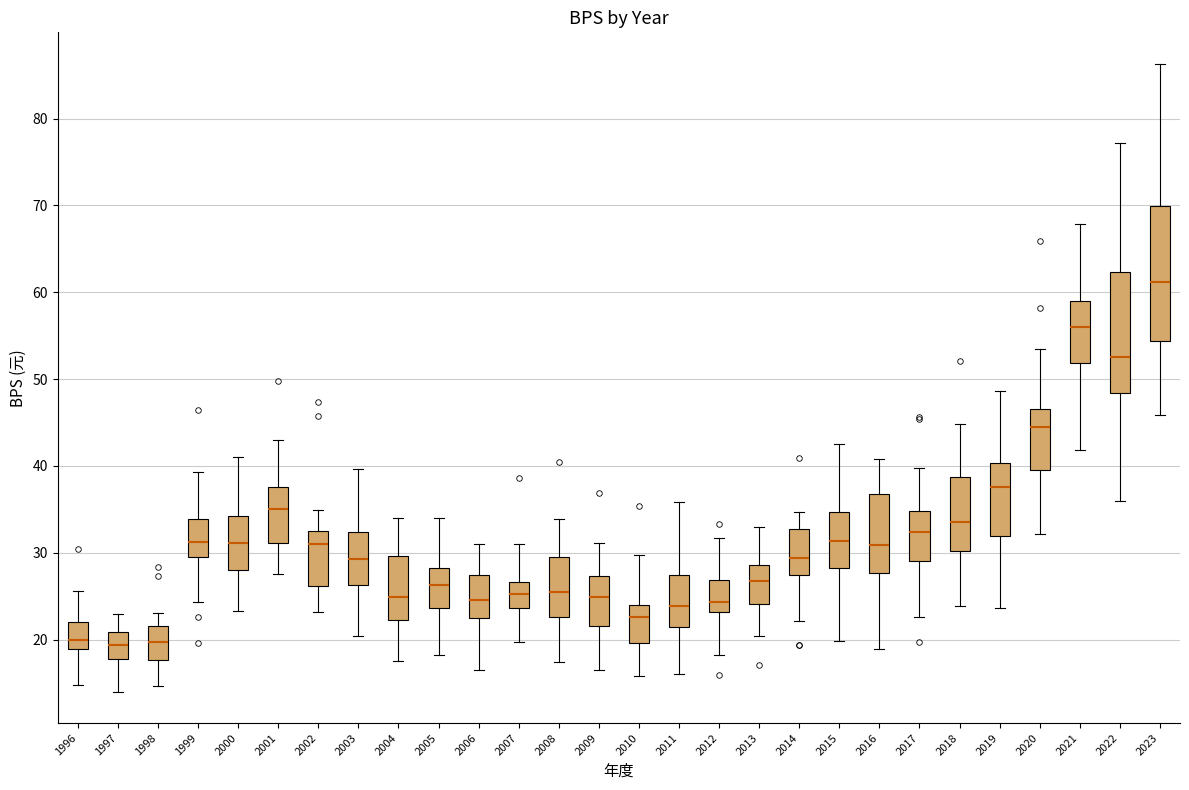

Reading left to right, read every box against the y-axis: the position of its median line, the range the box covers, and the ends of its whiskers. The values are not printed on the chart, so give them approximately, as read against the axis.

1996: median 20, box 19 to 22, whiskers 15 to 26
1997: median 19, box 18 to 21, whiskers 14 to 23
1998: median 20, box 18 to 22, whiskers 15 to 23
1999: median 31, box 29 to 34, whiskers 24 to 39
2000: median 31, box 28 to 34, whiskers 23 to 41
2001: median 35, box 31 to 38, whiskers 28 to 43
2002: median 31, box 26 to 32, whiskers 23 to 35
2003: median 29, box 26 to 32, whiskers 20 to 40
2004: median 25, box 22 to 30, whiskers 18 to 34
2005: median 26, box 24 to 28, whiskers 18 to 34
2006: median 25, box 22 to 27, whiskers 17 to 31
2007: median 25, box 24 to 27, whiskers 20 to 31
2008: median 26, box 23 to 30, whiskers 17 to 34
2009: median 25, box 22 to 27, whiskers 16 to 31
2010: median 23, box 20 to 24, whiskers 16 to 30
2011: median 24, box 21 to 27, whiskers 16 to 36
2012: median 24, box 23 to 27, whiskers 18 to 32
2013: median 27, box 24 to 29, whiskers 20 to 33
2014: median 29, box 27 to 33, whiskers 22 to 35
2015: median 31, box 28 to 35, whiskers 20 to 43
2016: median 31, box 28 to 37, whiskers 19 to 41
2017: median 32, box 29 to 35, whiskers 23 to 40
2018: median 34, box 30 to 39, whiskers 24 to 45
2019: median 38, box 32 to 40, whiskers 24 to 49
2020: median 44, box 40 to 47, whiskers 32 to 54
2021: median 56, box 52 to 59, whiskers 42 to 68
2022: median 52, box 48 to 62, whiskers 36 to 77
2023: median 61, box 54 to 70, whiskers 46 to 86